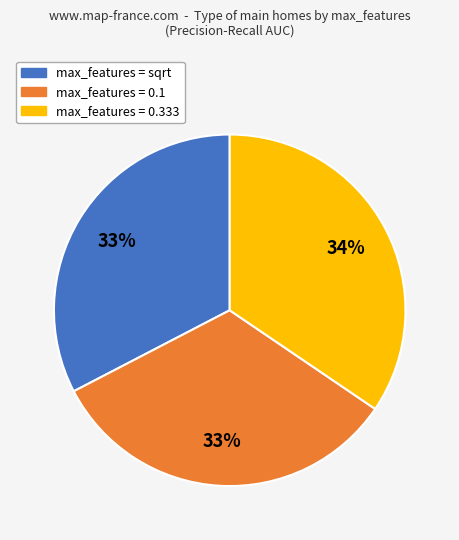

Which category has the biggest portion of the pie?

max_features = 0.333